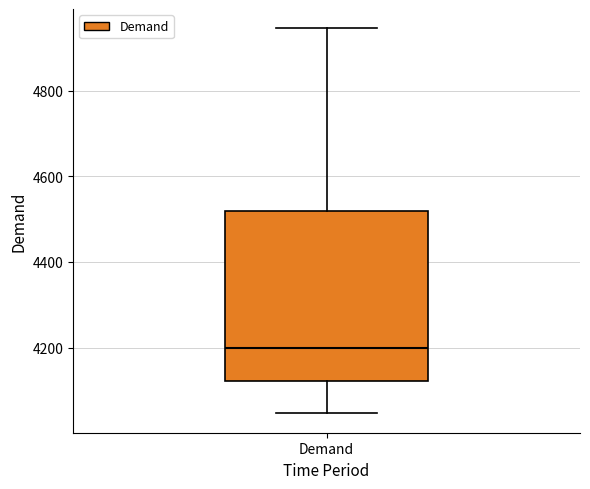

Read this box plot against the y-axis: the position of the median line, the range covered by the box, and the ends of both whiskers. The values are not printed on the chart, so give them approximately, as read against the axis.

median 4200, box 4120 to 4520, whiskers 4040 to 4940